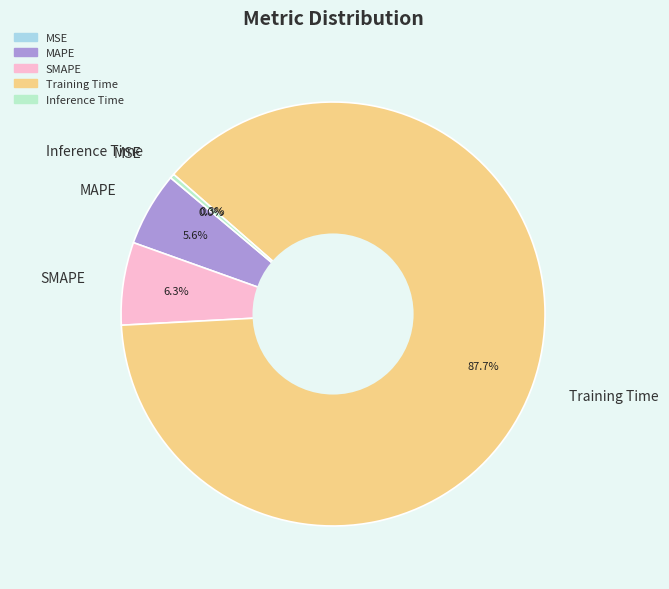

Does Training Time represent more than half of the total?

Yes